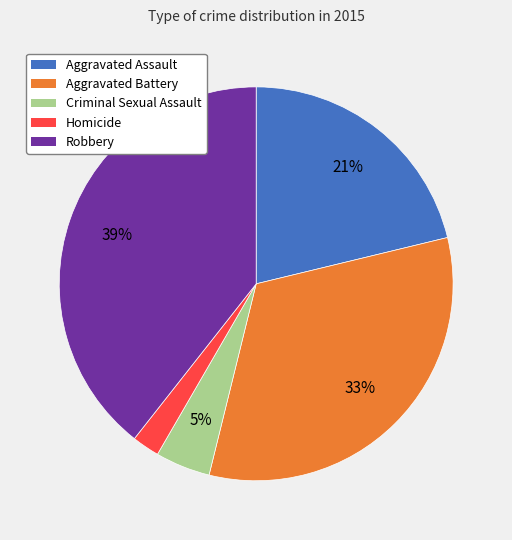

Is there a majority slice in this chart?

No